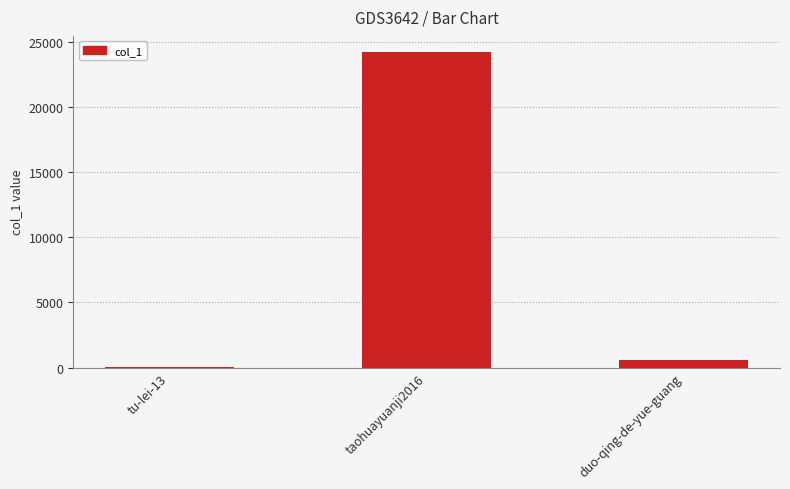

What is the change in value from tu-lei-13 to duo-qing-de-yue-guang?

+557